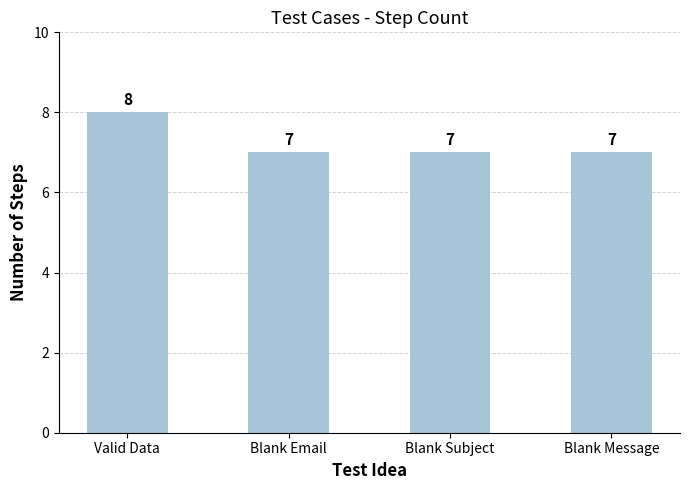

Does the chart contain any negative values?

No